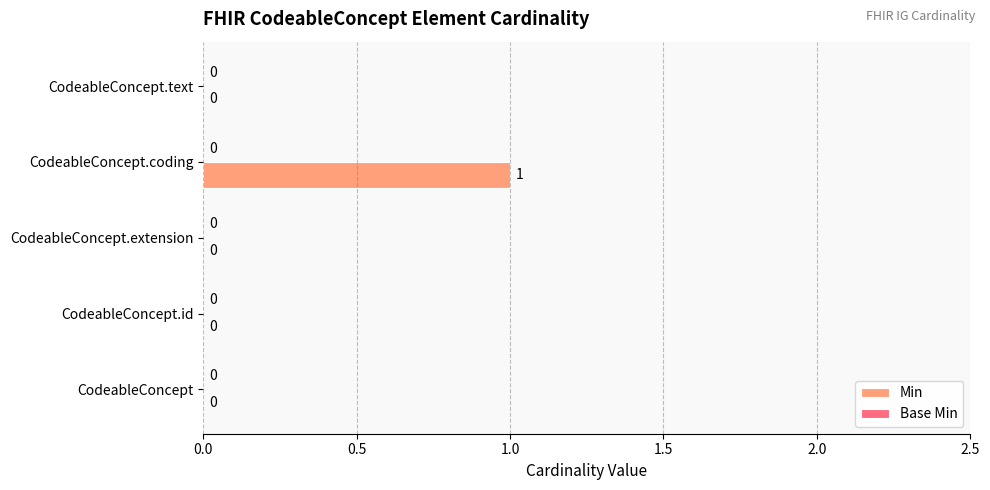

The chart shows a value of 1 at CodeableConcept.coding. True or false?

True